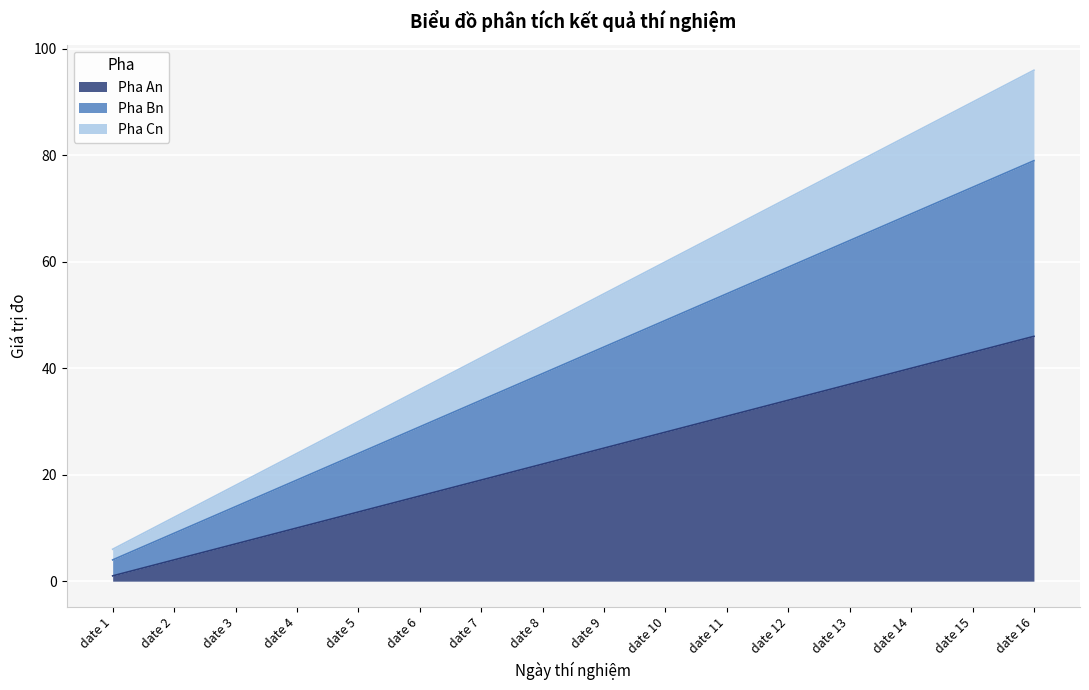

Reading left to right, transcribe all the data shown in this chart.

Pha An: 1	4	7	10	13	16	19	22	25	28	31	34	37	40	43	46
Pha Bn: 4	9	14	19	24	29	34	39	44	49	54	59	64	69	74	79
Pha Cn: 6	12	18	24	30	36	42	48	54	60	66	72	78	84	90	96